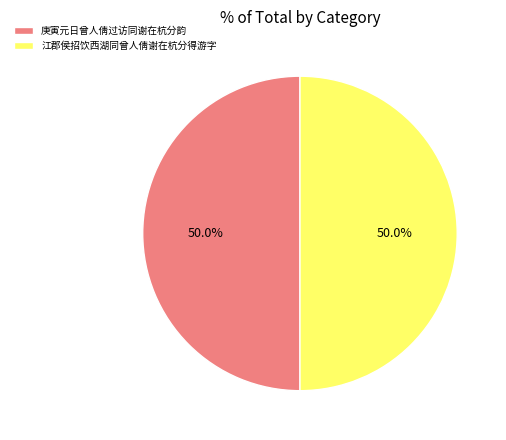

What is the ratio of the value at 庚寅元日曾人倩过访同谢在杭分韵 to the value at 江郡侯招饮西湖同曾人倩谢在杭分得游字?

1.0